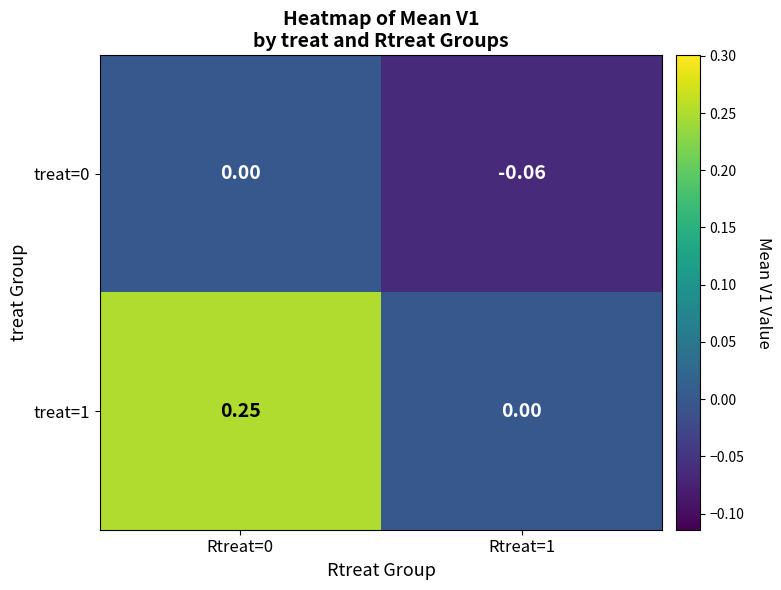

How many positive values does the treat=1 series have?

1